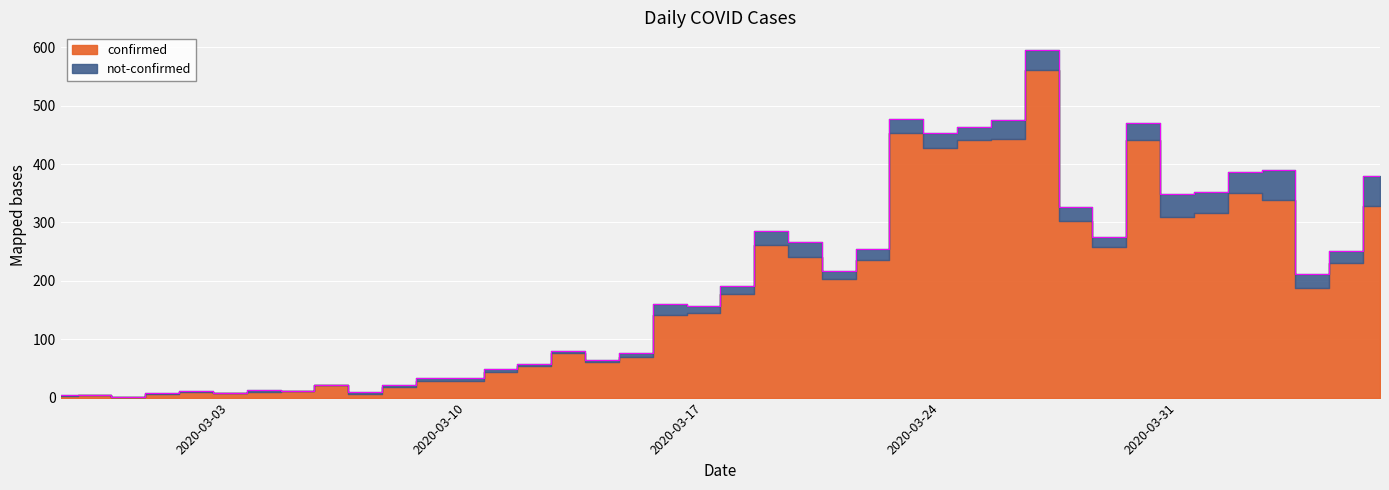

Reading left to right, what are all the values shown in this chart?

2020-02-27=4	2020-02-28=4	2020-02-29=1	2020-03-01=8	2020-03-02=11	2020-03-03=8	2020-03-04=13	2020-03-05=12	2020-03-06=22	2020-03-07=10	2020-03-08=22	2020-03-09=33	2020-03-10=33	2020-03-11=49	2020-03-12=58	2020-03-13=80	2020-03-14=64	2020-03-15=77	2020-03-16=161	2020-03-17=157	2020-03-18=191	2020-03-19=285	2020-03-20=266	2020-03-21=217	2020-03-22=254	2020-03-23=477	2020-03-24=453	2020-03-25=464	2020-03-26=475	2020-03-27=596	2020-03-28=326	2020-03-29=275	2020-03-30=471	2020-03-31=349	2020-04-01=352	2020-04-02=387	2020-04-03=390	2020-04-04=211	2020-04-05=251	2020-04-06=380